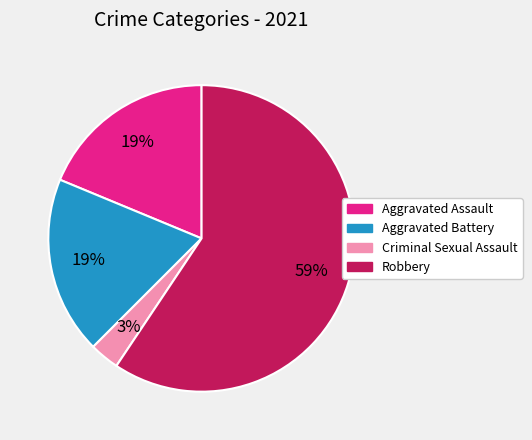

Count the number of slices in the pie.

4